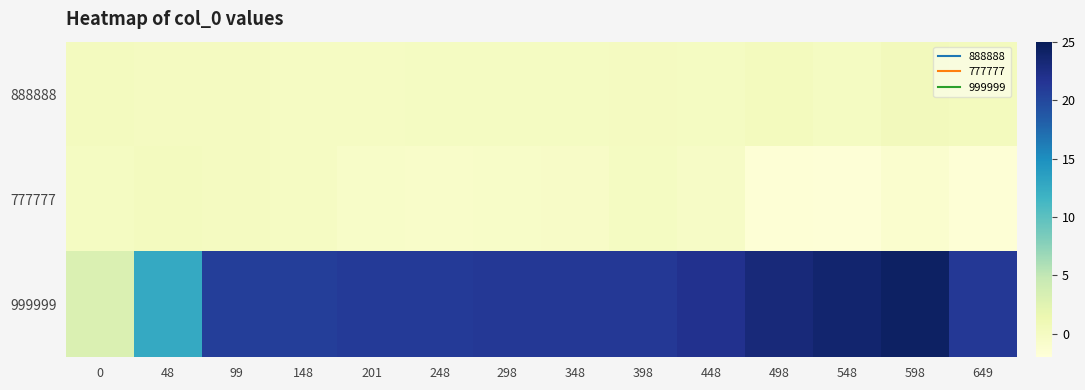

Reading left to right, what are all the values shown in this chart?

888888: 0=0.1	48=0.0	99=0.0	148=-0.1	201=-0.2	248=-0.1	298=-0.1	348=-0.1	398=0.1	448=-0.1	498=0.2	548=-0.1	598=0.5	649=0.2
777777: 0=-0.0	48=0.2	99=0.1	148=-0.2	201=-0.5	248=-0.7	298=-0.6	348=-0.4	398=-0.0	448=-0.4	498=-1.6	548=-1.7	598=-1.1	649=-1.6
999999: 0=3.0	48=12.6	99=20.7	148=20.7	201=21.0	248=21.0	298=21.3	348=21.3	398=21.3	448=21.9	498=23.1	548=23.7	598=24.3	649=21.3